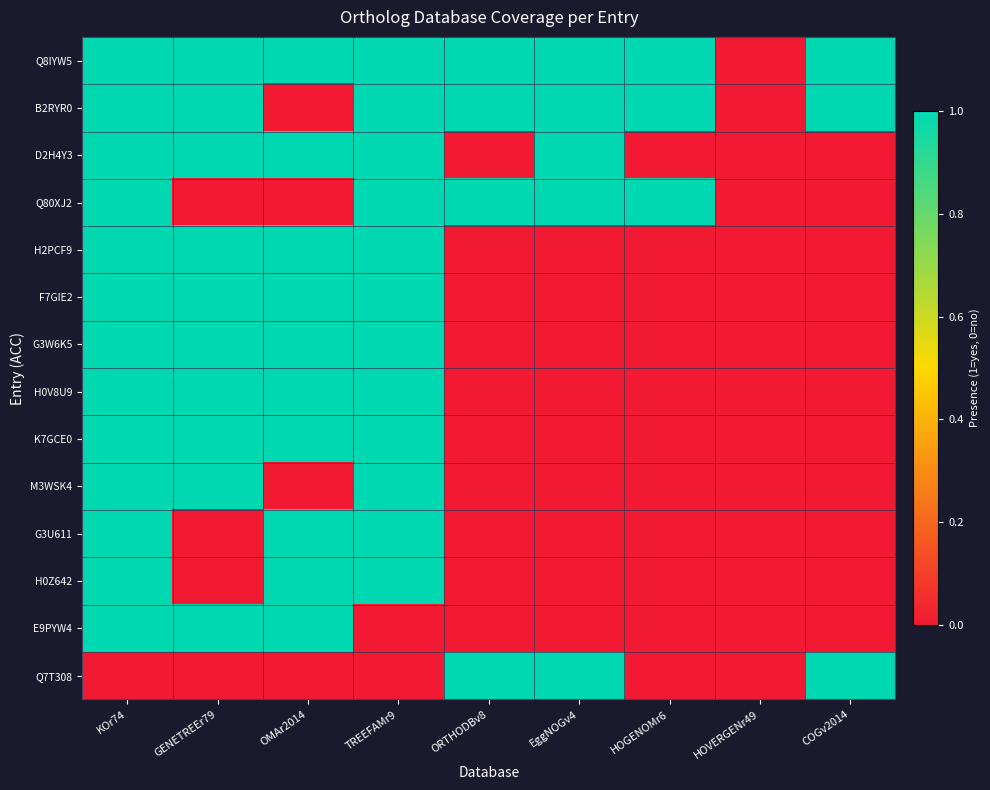

How many categories are shown in the chart?

9